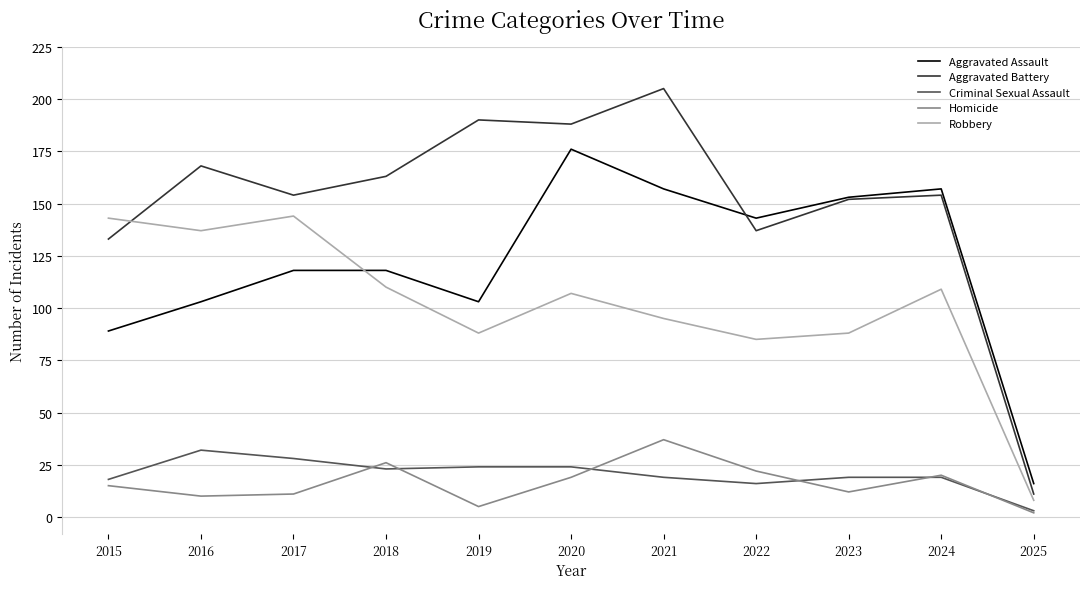

How many interior local valleys does the Robbery series have?

3